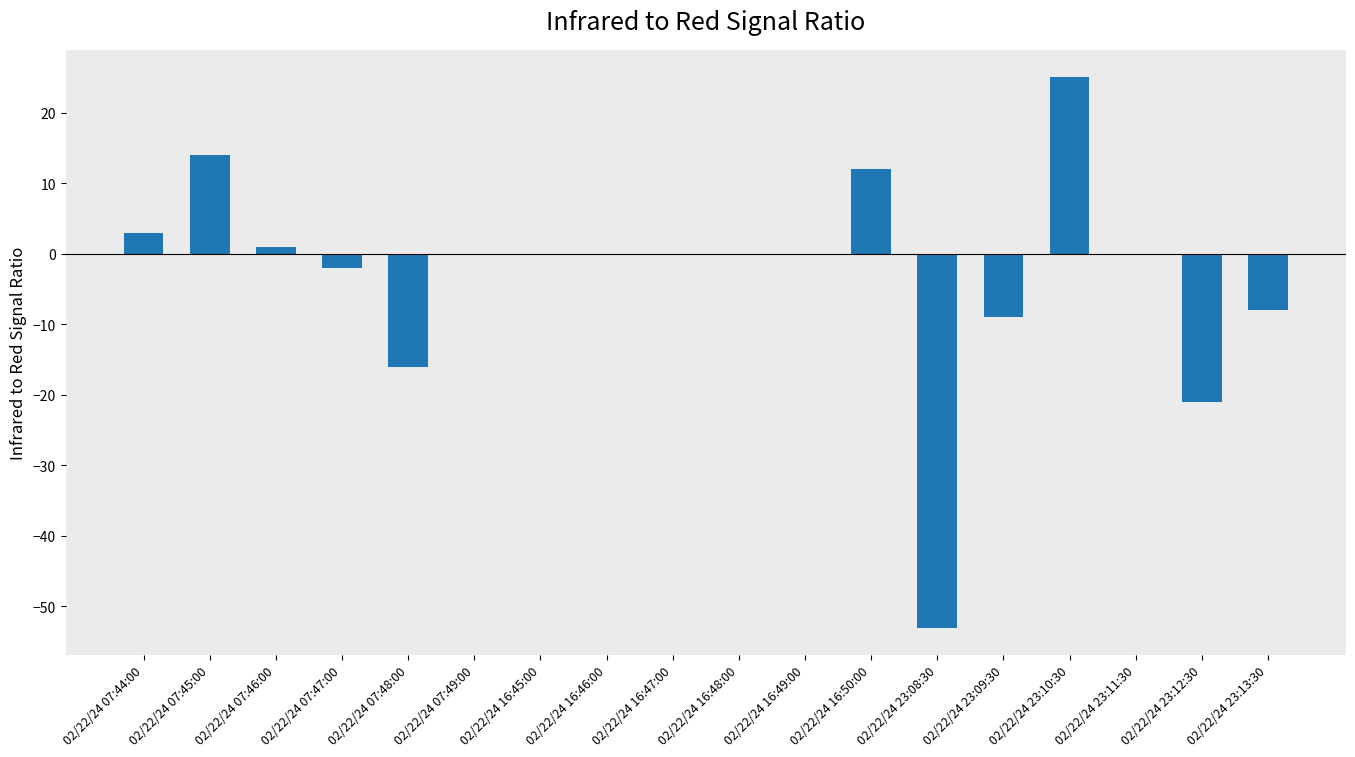

Reading left to right, transcribe all the data shown in this chart.

02/22/24 07:44:00=3	02/22/24 07:45:00=14	02/22/24 07:46:00=1	02/22/24 07:47:00=-2	02/22/24 07:48:00=-16	02/22/24 07:49:00=0	02/22/24 16:45:00=0	02/22/24 16:46:00=0	02/22/24 16:47:00=0	02/22/24 16:48:00=0	02/22/24 16:49:00=0	02/22/24 16:50:00=12	02/22/24 23:08:30=-53	02/22/24 23:09:30=-9	02/22/24 23:10:30=25	02/22/24 23:11:30=0	02/22/24 23:12:30=-21	02/22/24 23:13:30=-8